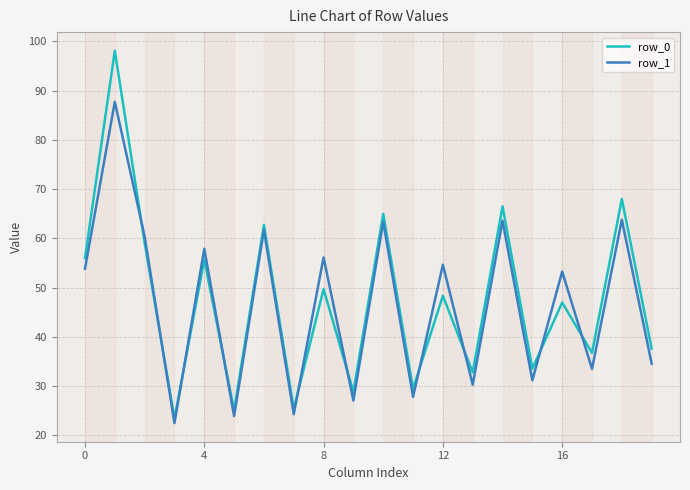

What is the minimum value for row_1?

22.5